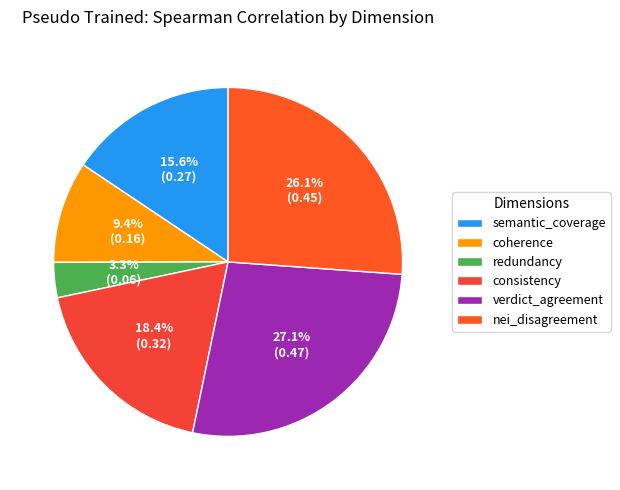

Does any single category account for the majority?

No